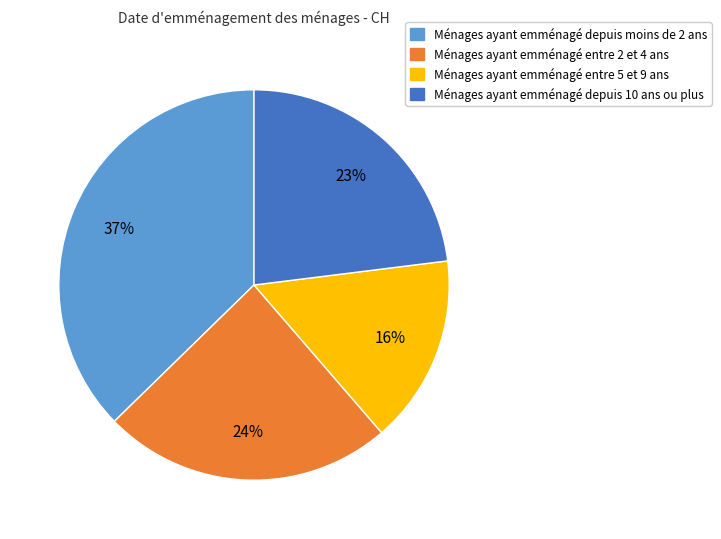

To the nearest percent, what percentage of the pie is Ménages ayant emménagé depuis 10 ans ou plus?

23%